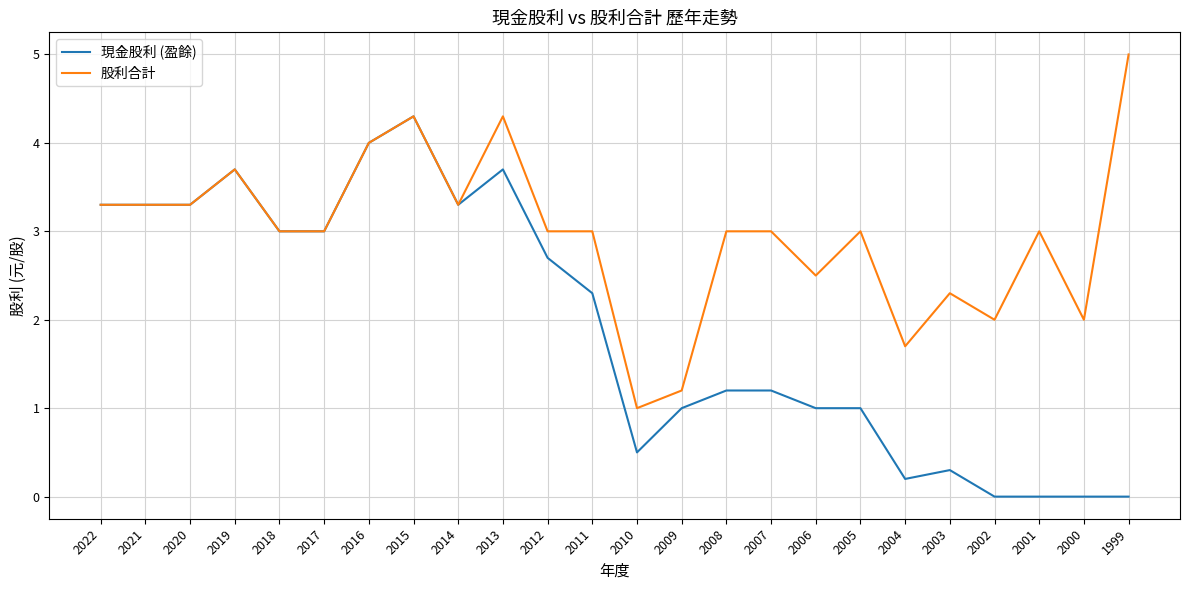

At 2001, list the series in order from smallest to largest.

現金股利 (盈餘), 股利合計